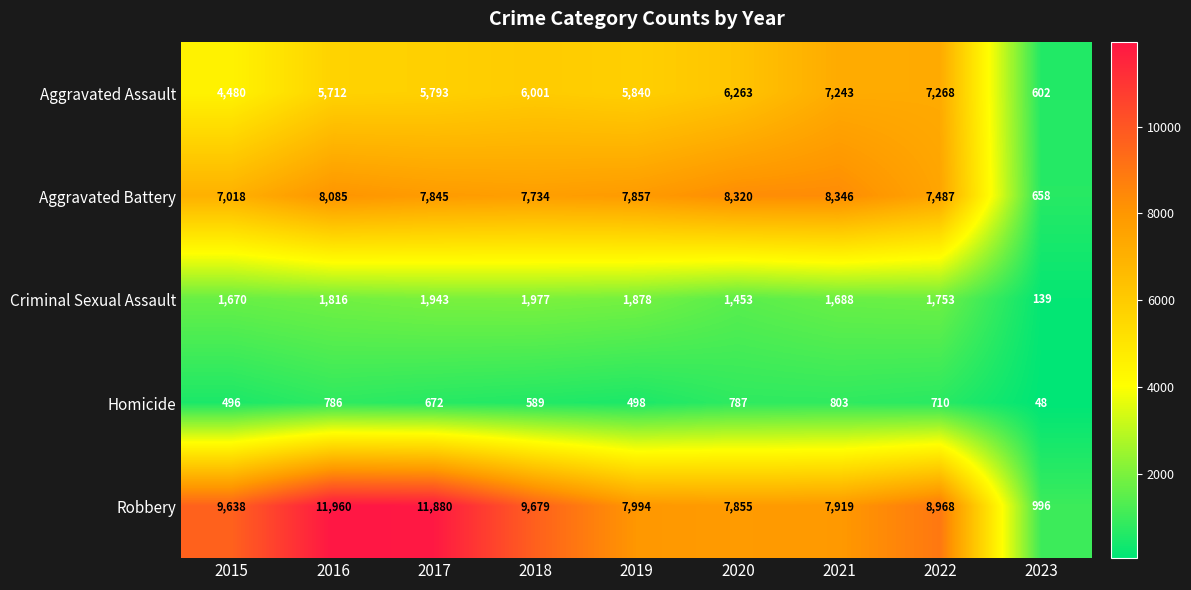

At how many categories does at least one series exceed 10581?

2